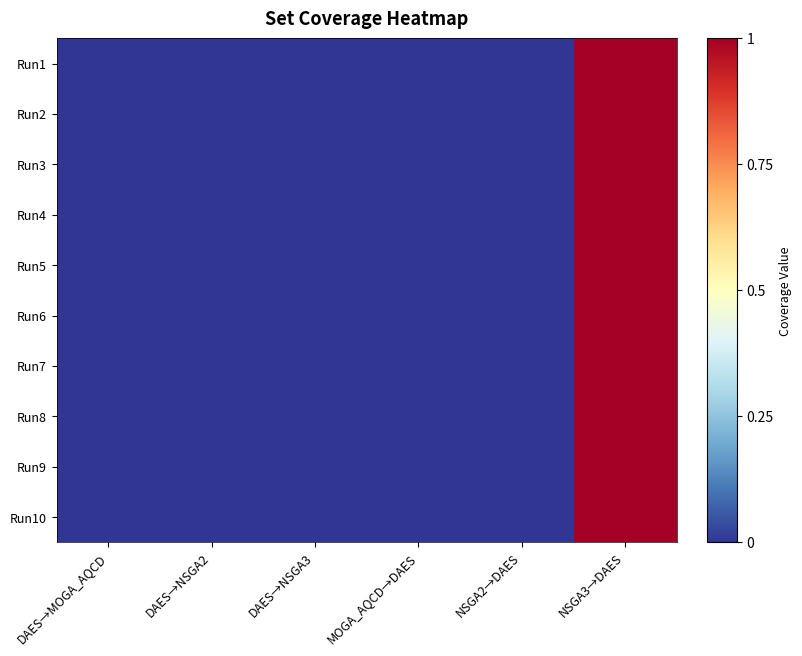

Reading left to right, transcribe all the data shown in this chart.

Run1: DAES→MOGA_AQCD=0	DAES→NSGA2=0	DAES→NSGA3=0	MOGA_AQCD→DAES=0	NSGA2→DAES=0	NSGA3→DAES=1
Run2: DAES→MOGA_AQCD=0	DAES→NSGA2=0	DAES→NSGA3=0	MOGA_AQCD→DAES=0	NSGA2→DAES=0	NSGA3→DAES=1
Run3: DAES→MOGA_AQCD=0	DAES→NSGA2=0	DAES→NSGA3=0	MOGA_AQCD→DAES=0	NSGA2→DAES=0	NSGA3→DAES=1
Run4: DAES→MOGA_AQCD=0	DAES→NSGA2=0	DAES→NSGA3=0	MOGA_AQCD→DAES=0	NSGA2→DAES=0	NSGA3→DAES=1
Run5: DAES→MOGA_AQCD=0	DAES→NSGA2=0	DAES→NSGA3=0	MOGA_AQCD→DAES=0	NSGA2→DAES=0	NSGA3→DAES=1
Run6: DAES→MOGA_AQCD=0	DAES→NSGA2=0	DAES→NSGA3=0	MOGA_AQCD→DAES=0	NSGA2→DAES=0	NSGA3→DAES=1
Run7: DAES→MOGA_AQCD=0	DAES→NSGA2=0	DAES→NSGA3=0	MOGA_AQCD→DAES=0	NSGA2→DAES=0	NSGA3→DAES=1
Run8: DAES→MOGA_AQCD=0	DAES→NSGA2=0	DAES→NSGA3=0	MOGA_AQCD→DAES=0	NSGA2→DAES=0	NSGA3→DAES=1
Run9: DAES→MOGA_AQCD=0	DAES→NSGA2=0	DAES→NSGA3=0	MOGA_AQCD→DAES=0	NSGA2→DAES=0	NSGA3→DAES=1
Run10: DAES→MOGA_AQCD=0	DAES→NSGA2=0	DAES→NSGA3=0	MOGA_AQCD→DAES=0	NSGA2→DAES=0	NSGA3→DAES=1